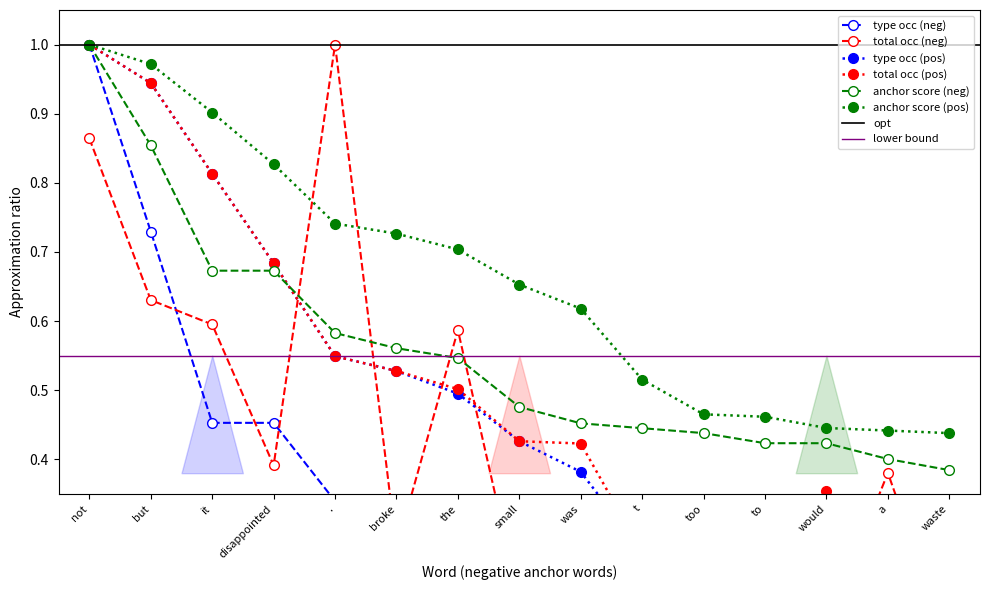

What is the sum of the anchor_neg values at small and disappointed?

1.1